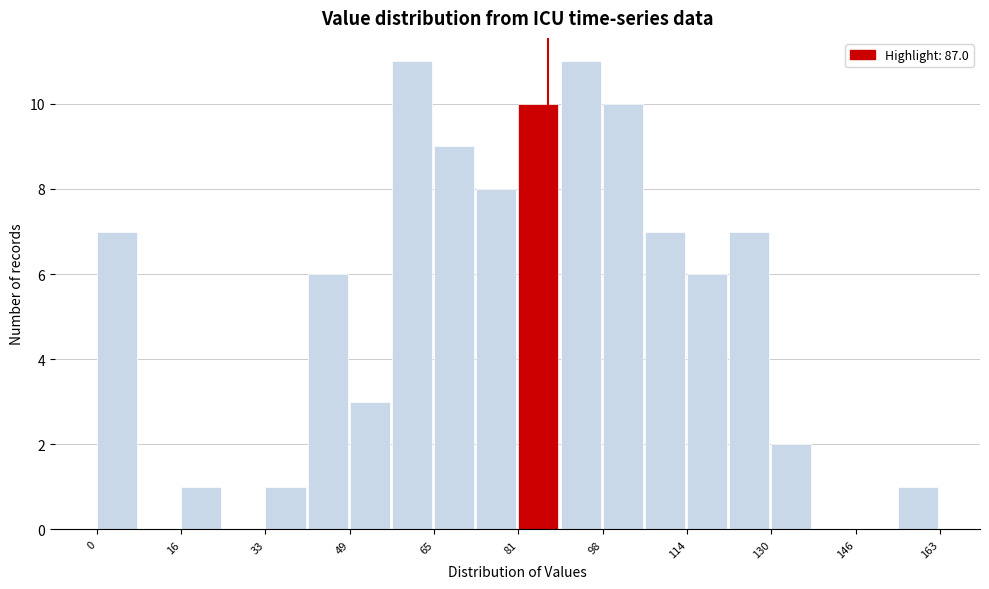

How tall is the bar that spans 90 to 98 on the x-axis? Neither the bar edges nor the heights are printed on the chart, so give them approximately, as read against the axes.

11